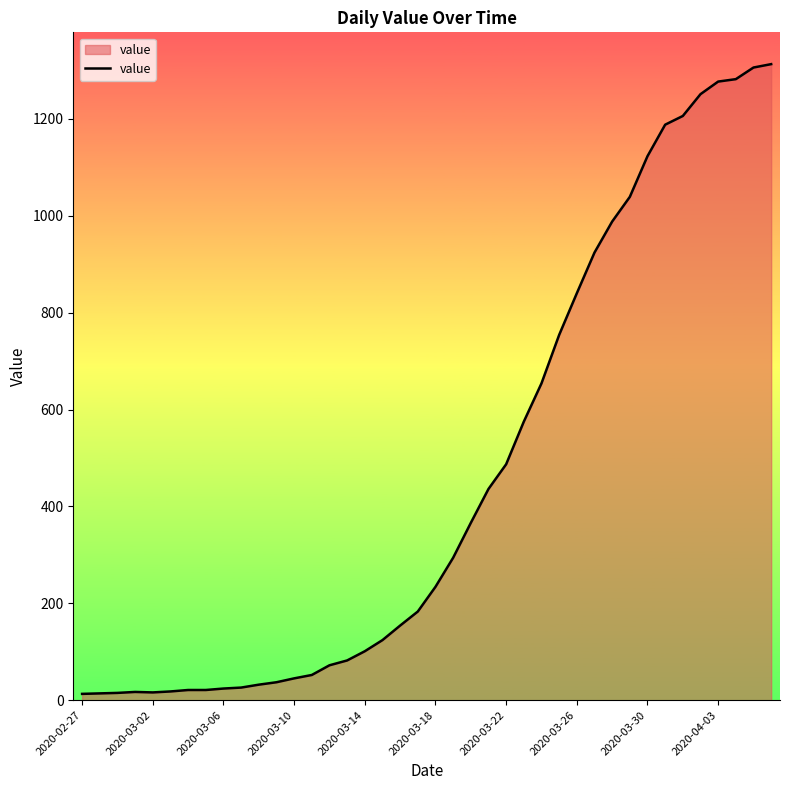

What is the greatest value displayed?

1313